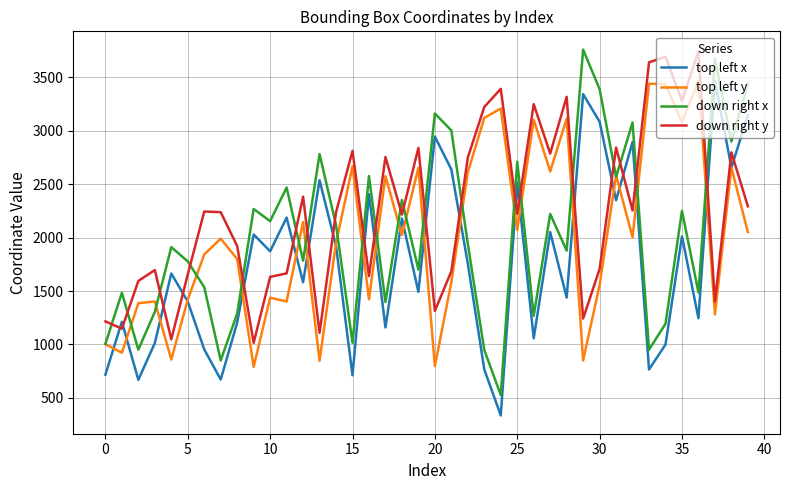

True or false: down right x and top left x cross at least once.

False